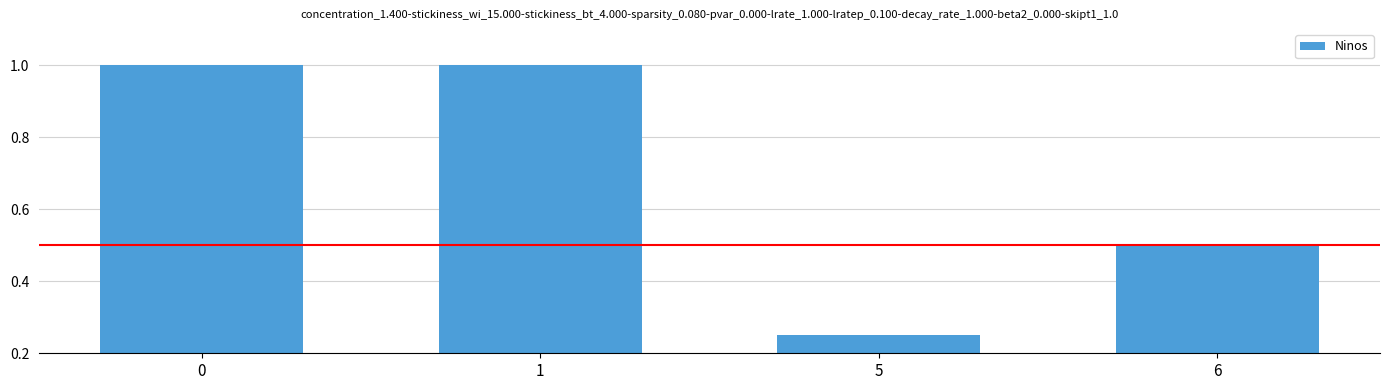

How many bars are there in total?

4